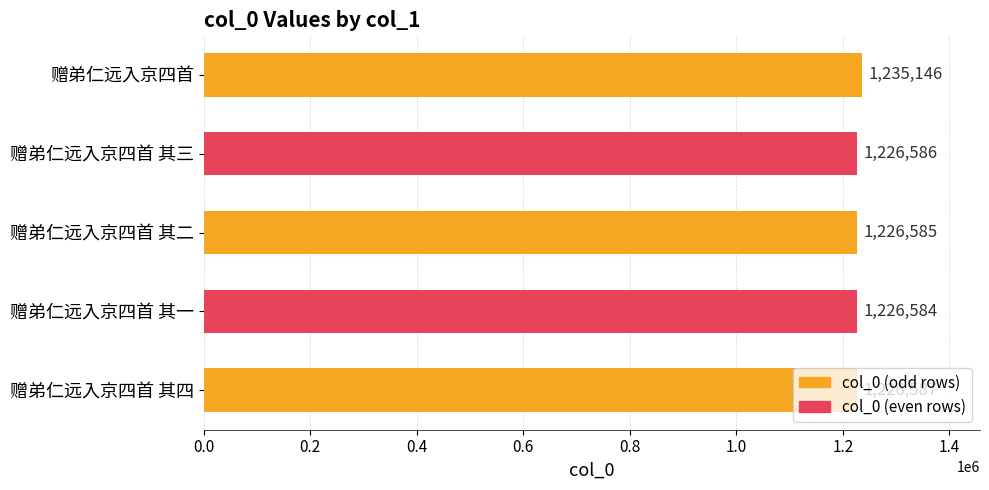

The value at 赠弟仁远入京四首 其二 is 1226585. True or false?

True